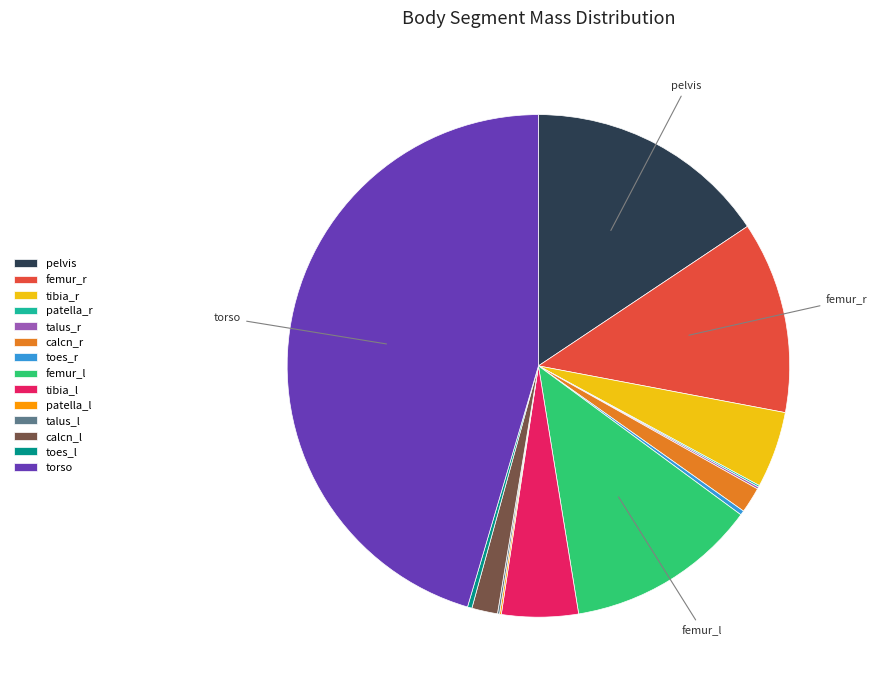

Which has a higher value, torso or toes_r?

torso